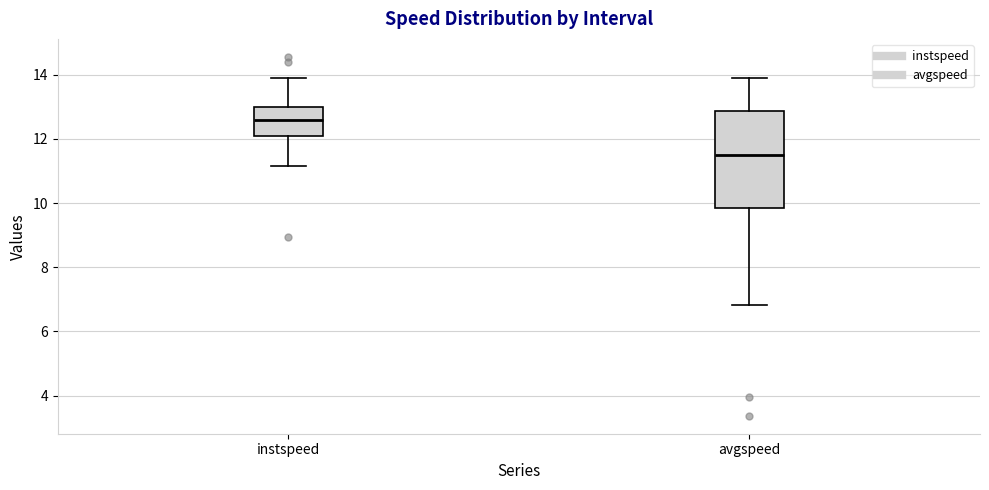

Comparing the boxes themselves (not the whiskers), which one is the tallest?

avgspeed